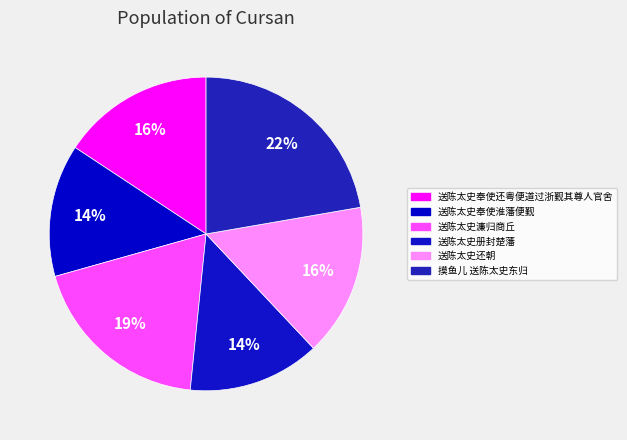

What is the largest slice in the pie chart?

摸鱼儿 送陈太史东归